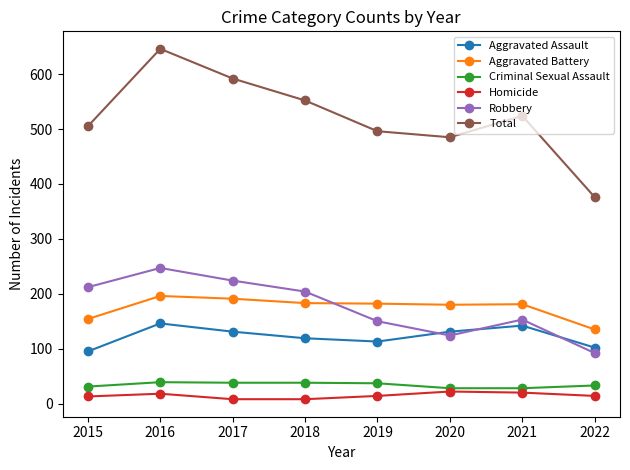

What is the lowest value of the Robbery series?

92